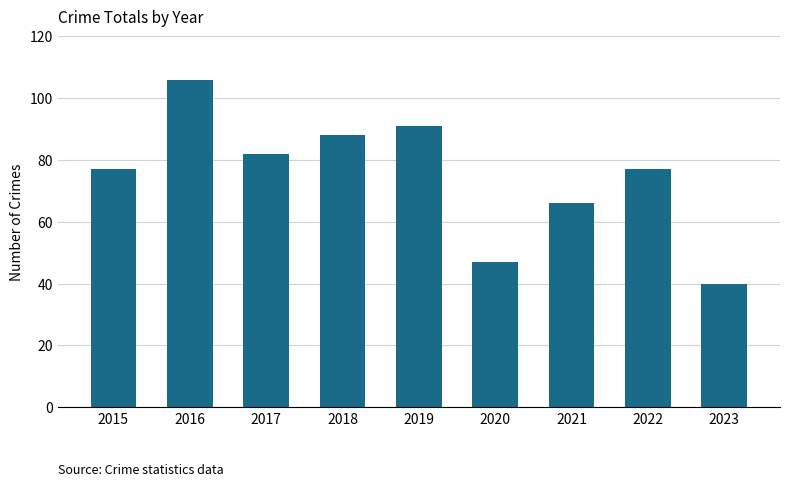

Approximately how many times larger is the value at 2023 compared to 2018?

0.5